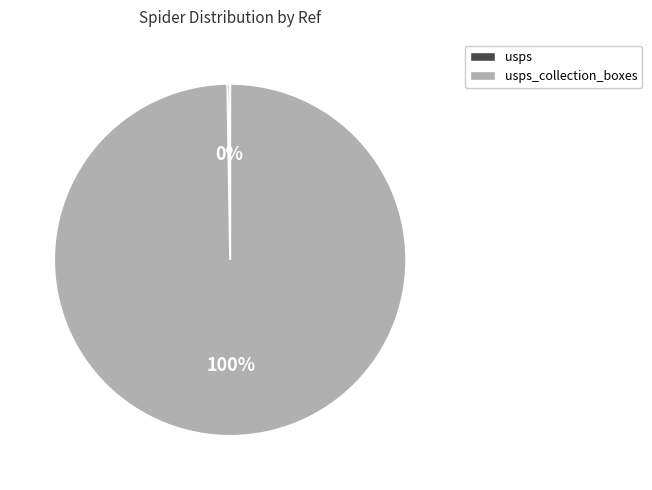

To the nearest percent, what is the average slice percentage?

50%